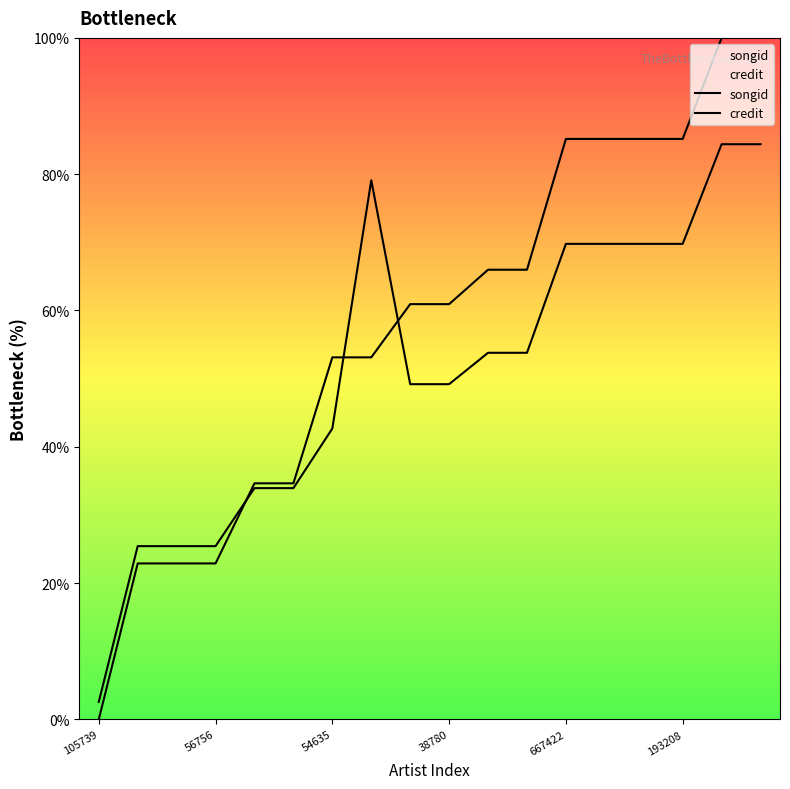

What is the label of the 11th point from the right?

7